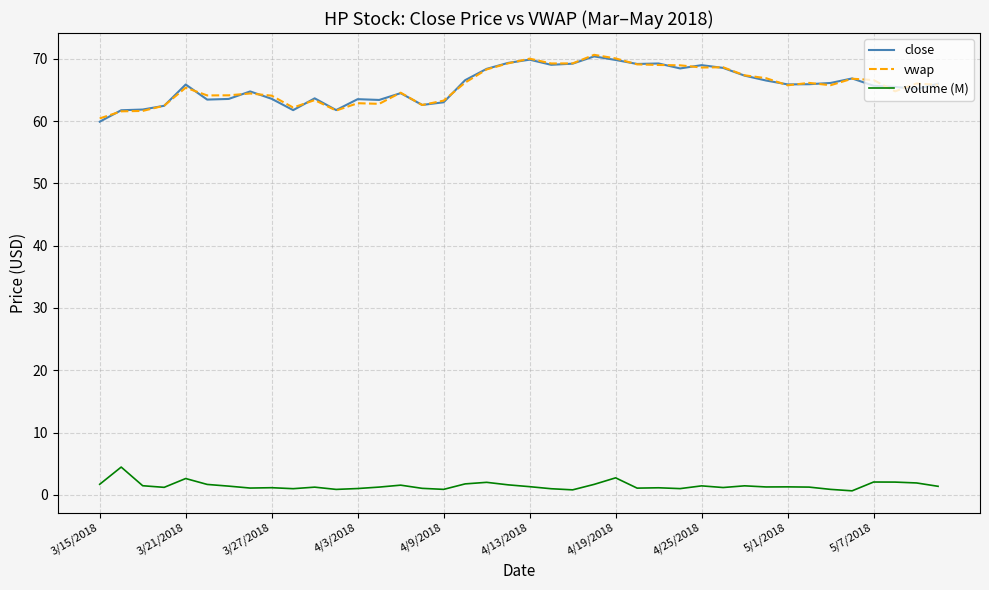

What is the greatest value displayed?

70.6